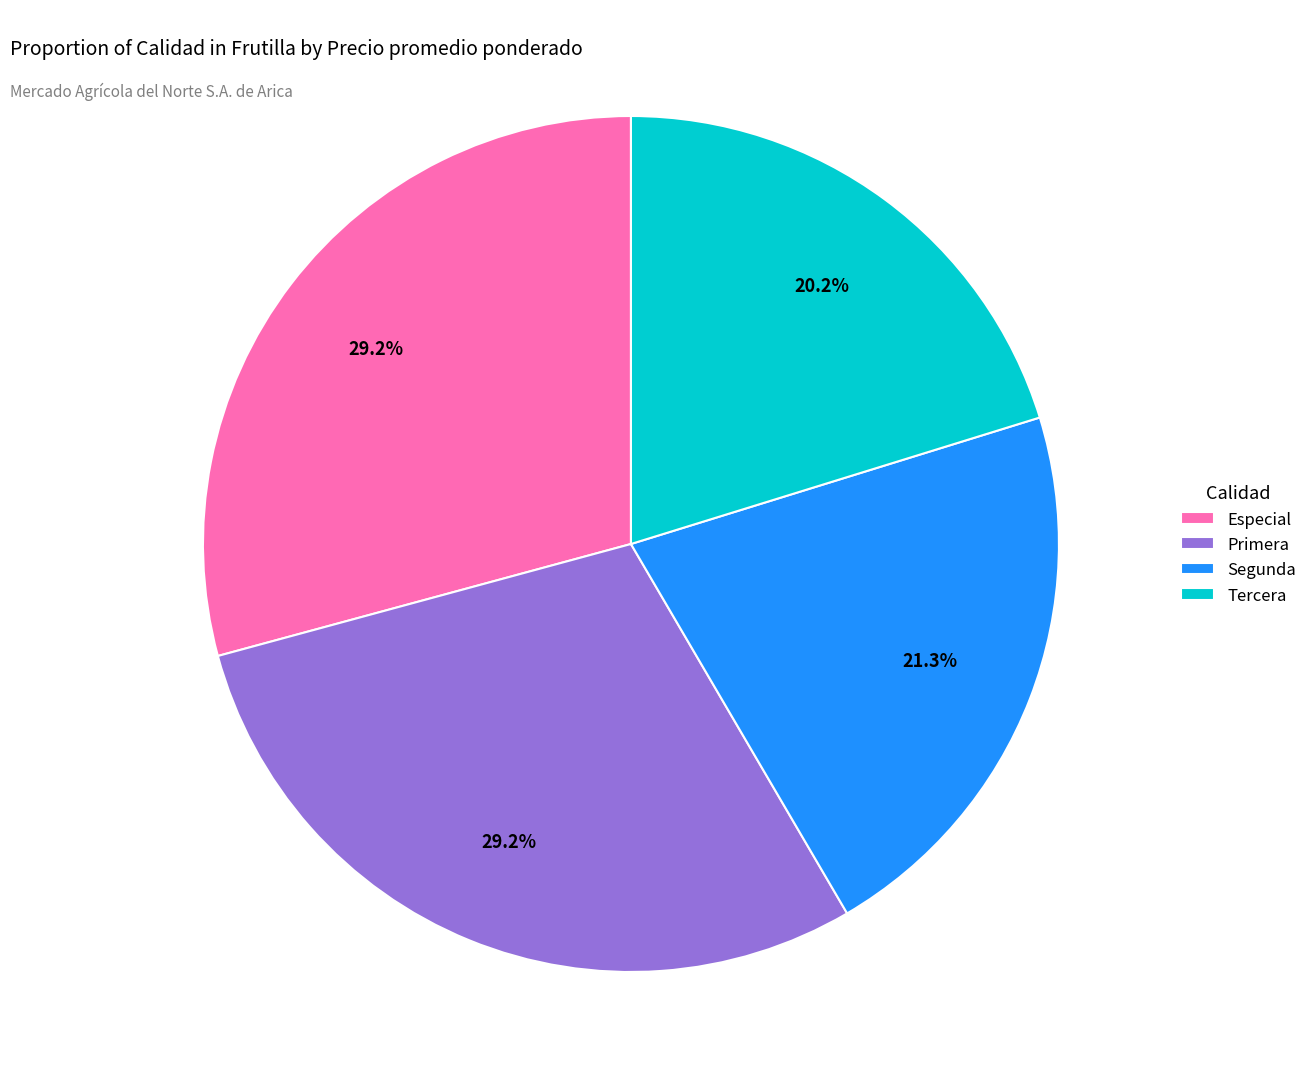

Does any single category account for the majority?

No